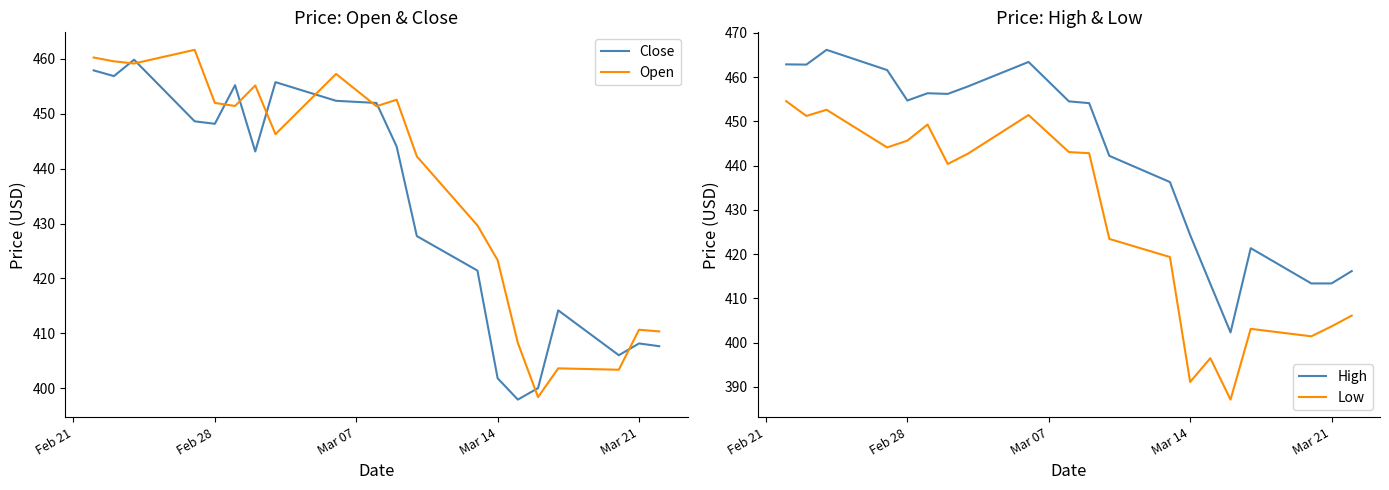

List the series in order of their overall mean, highest first.

High, Open, Close, Low